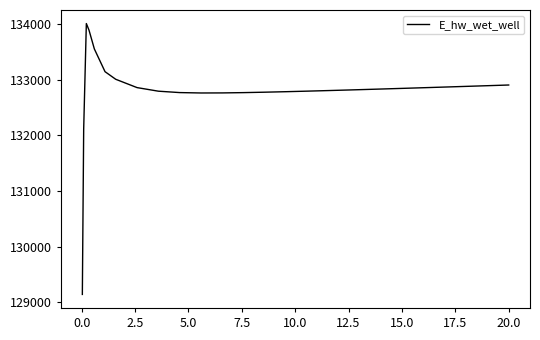

What is the greatest value displayed?

134004.7